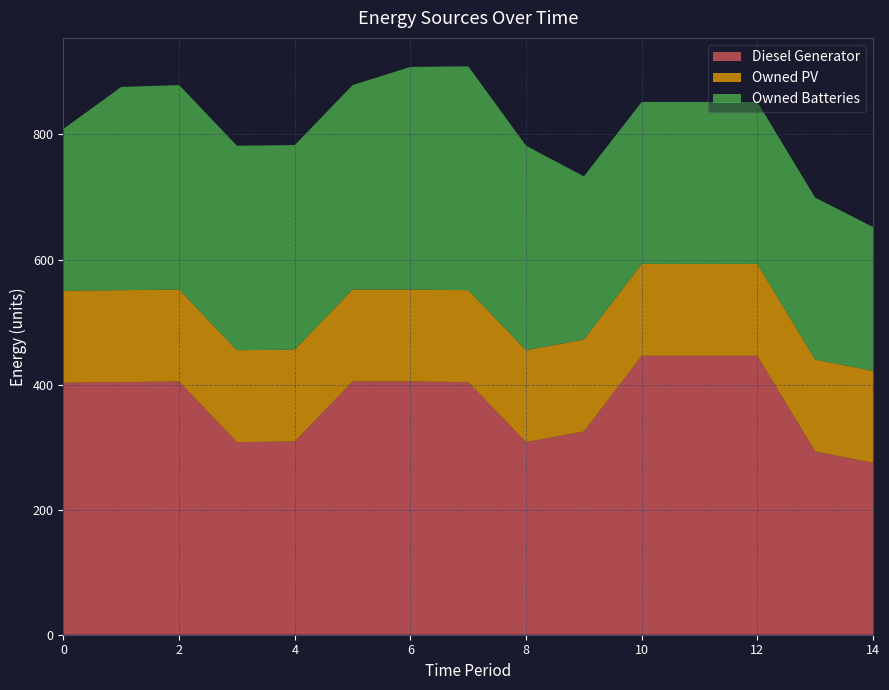

Reading left to right, extract all data points from this chart.

Diesel Generator: 403	404	405	308	309	405	405	404	308	325	446	446	446	293	275
Owned PV: 147	147	147	147	147	147	147	147	147	147	147	147	147	147	147
Owned Batteries: 259	325	327	327	327	327	356	358	327	261	259	259	259	259	230